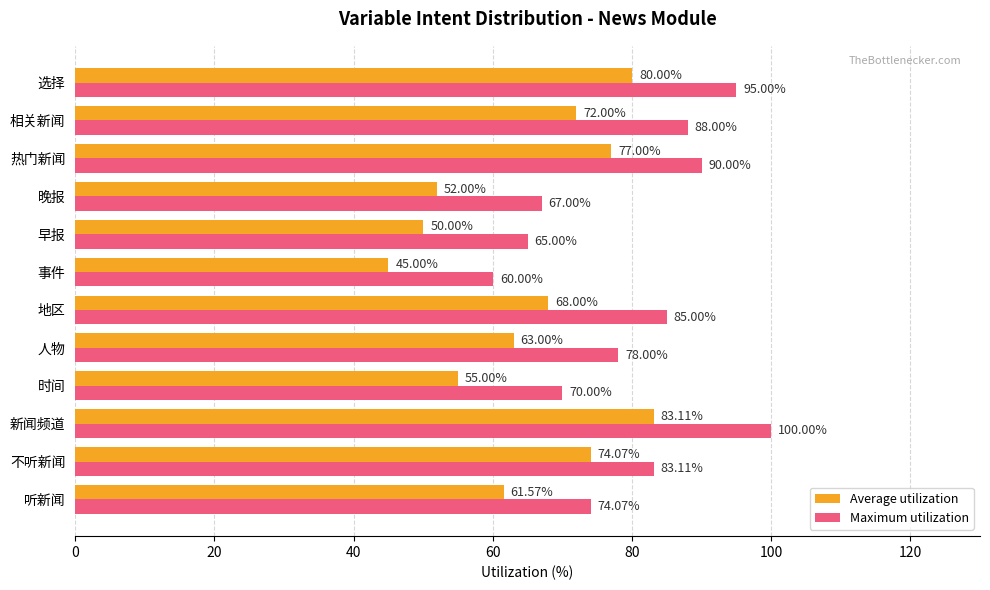

How many data points does each series have?

12